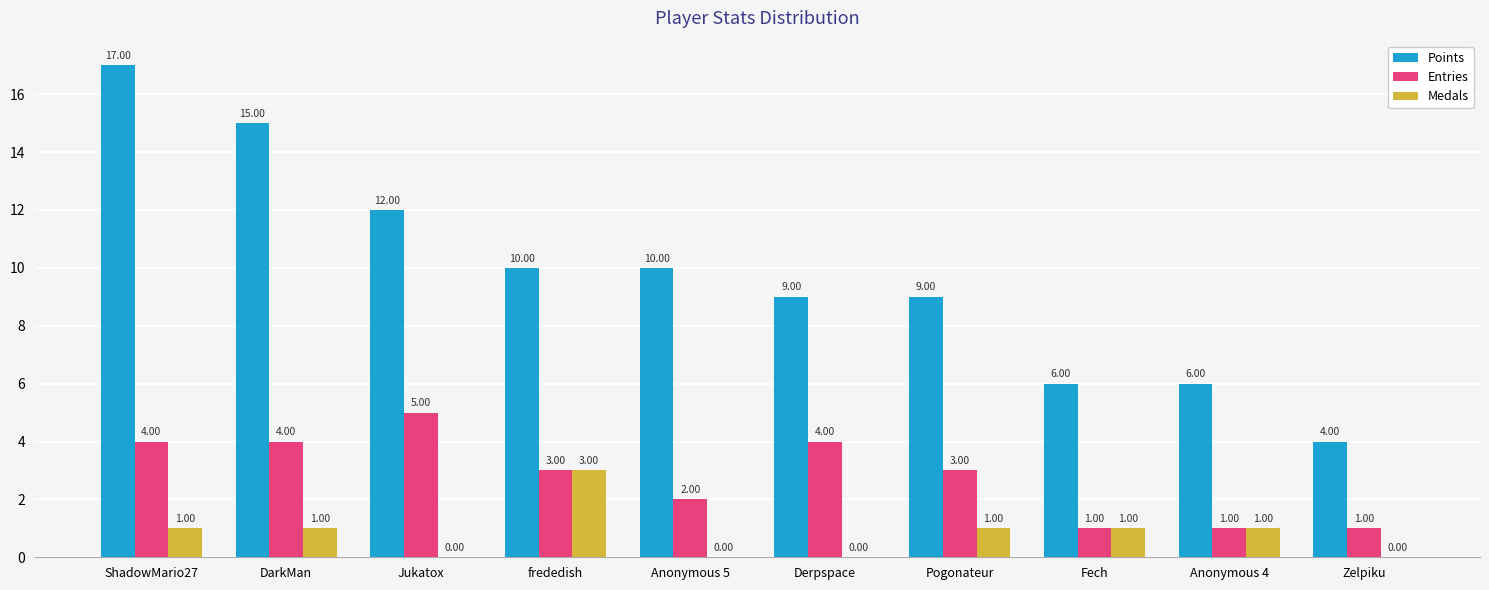

Reading left to right, transcribe all the data shown in this chart.

Points: ShadowMario27=17	DarkMan=15	Jukatox=12	frededish=10	Anonymous 5=10	Derpspace=9	Pogonateur=9	Fech=6	Anonymous 4=6	Zelpiku=4
Entries: ShadowMario27=4	DarkMan=4	Jukatox=5	frededish=3	Anonymous 5=2	Derpspace=4	Pogonateur=3	Fech=1	Anonymous 4=1	Zelpiku=1
Medals: ShadowMario27=1	DarkMan=1	Jukatox=0	frededish=3	Anonymous 5=0	Derpspace=0	Pogonateur=1	Fech=1	Anonymous 4=1	Zelpiku=0